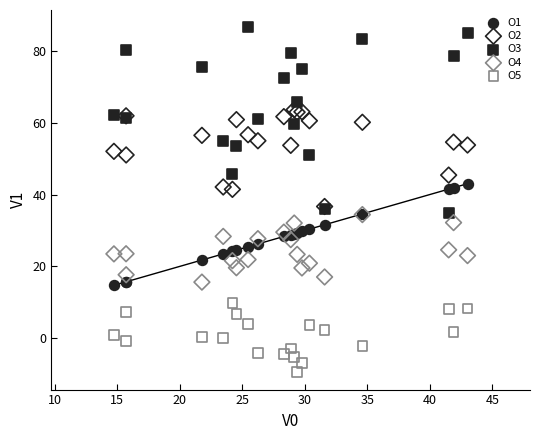

What are all the series names shown in the legend?

O1, O2, O3, O4, O5